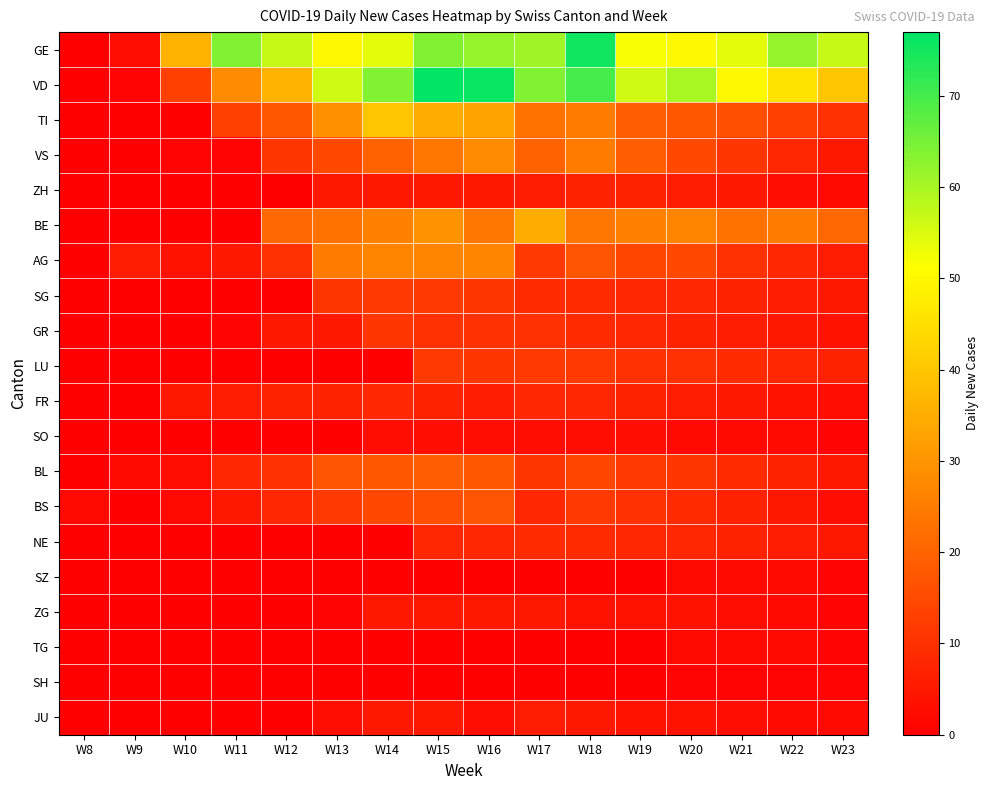

Reading left to right, extract all data points from this chart.

GE: W8=0	W9=3	W10=36	W11=64	W12=57	W13=50	W14=54	W15=64	W16=62	W17=61	W18=75	W19=52	W20=50	W21=54	W22=62	W23=57
VD: W8=0	W9=1	W10=13	W11=28	W12=36	W13=56	W14=64	W15=77	W16=76	W17=64	W18=70	W19=56	W20=60	W21=50	W22=46	W23=40
TI: W8=0	W9=0	W10=0	W11=13	W12=18	W13=29	W14=40	W15=35	W16=33	W17=23	W18=25	W19=19	W20=18	W21=16	W22=13	W23=10
VS: W8=0	W9=0	W10=1	W11=1	W12=11	W13=15	W14=20	W15=24	W16=28	W17=20	W18=25	W19=19	W20=15	W21=11	W22=8	W23=5
ZH: W8=0	W9=0	W10=0	W11=0	W12=0	W13=5	W14=5	W15=5	W16=5	W17=6	W18=7	W19=7	W20=6	W21=5	W22=3	W23=2
BE: W8=0	W9=0	W10=0	W11=0	W12=21	W13=23	W14=26	W15=30	W16=24	W17=35	W18=24	W19=26	W20=27	W21=23	W22=25	W23=21
AG: W8=0	W9=6	W10=4	W11=5	W12=10	W13=25	W14=27	W15=27	W16=27	W17=12	W18=17	W19=14	W20=15	W21=10	W22=8	W23=6
SG: W8=0	W9=0	W10=0	W11=0	W12=0	W13=11	W14=12	W15=12	W16=11	W17=9	W18=9	W19=8	W20=8	W21=7	W22=6	W23=5
GR: W8=0	W9=0	W10=0	W11=1	W12=5	W13=5	W14=11	W15=10	W16=10	W17=10	W18=9	W19=8	W20=7	W21=6	W22=5	W23=4
LU: W8=0	W9=0	W10=0	W11=0	W12=0	W13=0	W14=0	W15=12	W16=11	W17=12	W18=12	W19=10	W20=10	W21=9	W22=8	W23=7
FR: W8=0	W9=0	W10=5	W11=6	W12=7	W13=7	W14=8	W15=7	W16=6	W17=8	W18=8	W19=7	W20=6	W21=5	W22=4	W23=3
SO: W8=0	W9=0	W10=0	W11=0	W12=0	W13=0	W14=3	W15=3	W16=3	W17=3	W18=3	W19=3	W20=2	W21=2	W22=2	W23=1
BL: W8=0	W9=2	W10=3	W11=8	W12=10	W13=17	W14=18	W15=19	W16=18	W17=11	W18=14	W19=12	W20=11	W21=9	W22=7	W23=5
BS: W8=2	W9=0	W10=2	W11=5	W12=8	W13=12	W14=15	W15=16	W16=17	W17=8	W18=12	W19=10	W20=9	W21=7	W22=5	W23=3
NE: W8=0	W9=0	W10=0	W11=0	W12=0	W13=0	W14=0	W15=8	W16=8	W17=9	W18=9	W19=8	W20=8	W21=7	W22=6	W23=5
SZ: W8=0	W9=0	W10=0	W11=0	W12=0	W13=0	W14=0	W15=0	W16=0	W17=0	W18=0	W19=0	W20=2	W21=2	W22=2	W23=1
ZG: W8=0	W9=0	W10=0	W11=0	W12=0	W13=1	W14=5	W15=5	W16=5	W17=5	W18=4	W19=4	W20=4	W21=3	W22=2	W23=1
TG: W8=0	W9=0	W10=0	W11=0	W12=0	W13=0	W14=0	W15=0	W16=0	W17=0	W18=0	W19=0	W20=2	W21=2	W22=2	W23=1
SH: W8=0	W9=0	W10=0	W11=0	W12=0	W13=0	W14=0	W15=0	W16=0	W17=0	W18=0	W19=0	W20=1	W21=1	W22=1	W23=1
JU: W8=0	W9=0	W10=0	W11=0	W12=0	W13=3	W14=5	W15=5	W16=3	W17=6	W18=5	W19=4	W20=4	W21=3	W22=2	W23=2